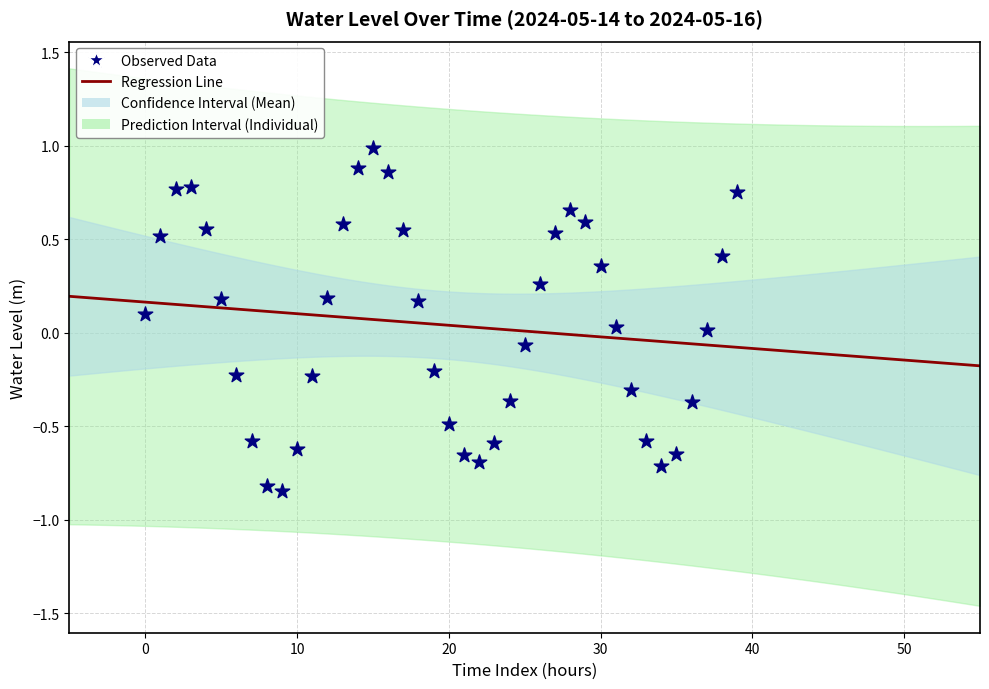

Which has a higher value, 2024-05-15 07:00 or 2024-05-16 08:00?

2024-05-15 07:00